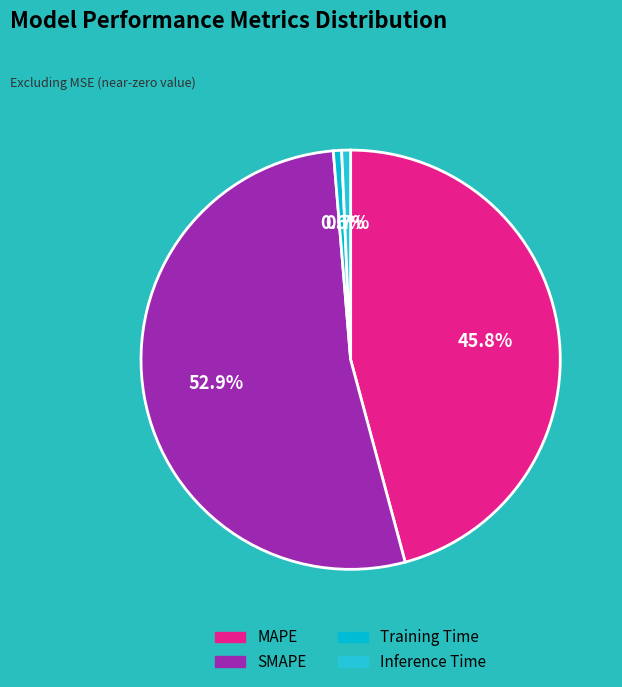

Which category has the smallest portion of the pie?

Training Time